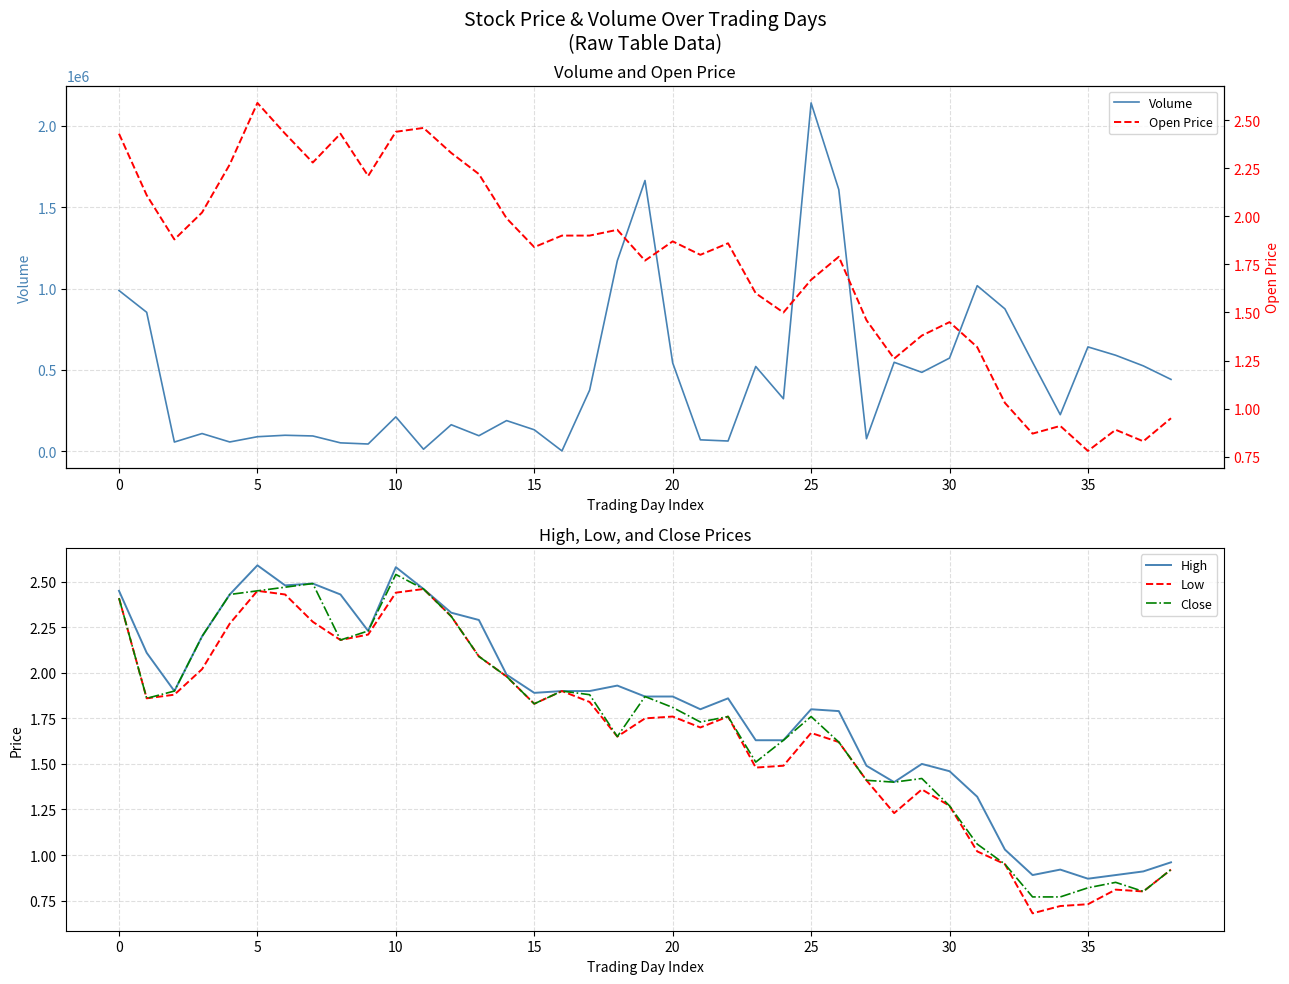

Does the chart display data point markers on the line(s)?

No